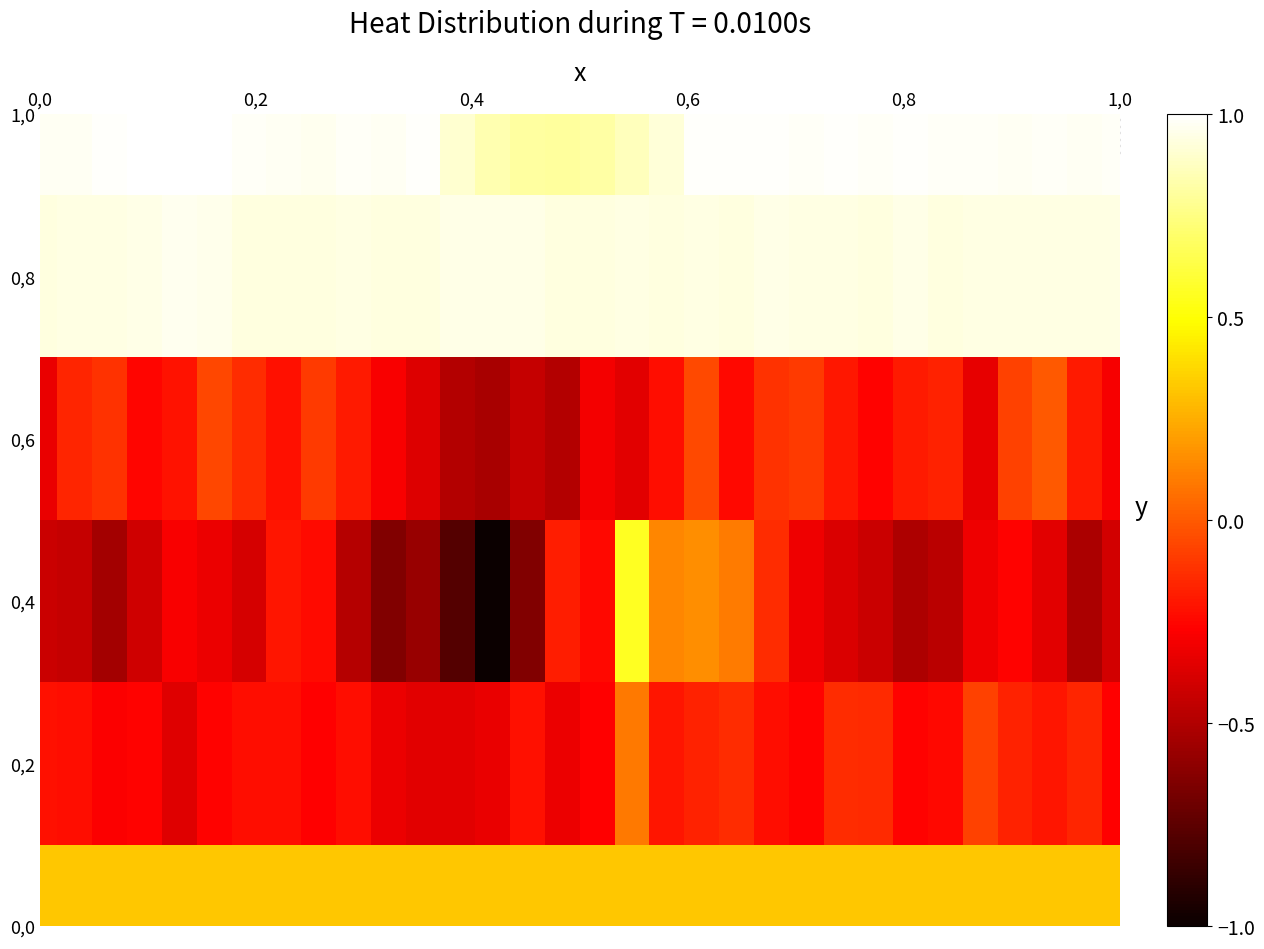

What is the greatest value displayed?

1.0